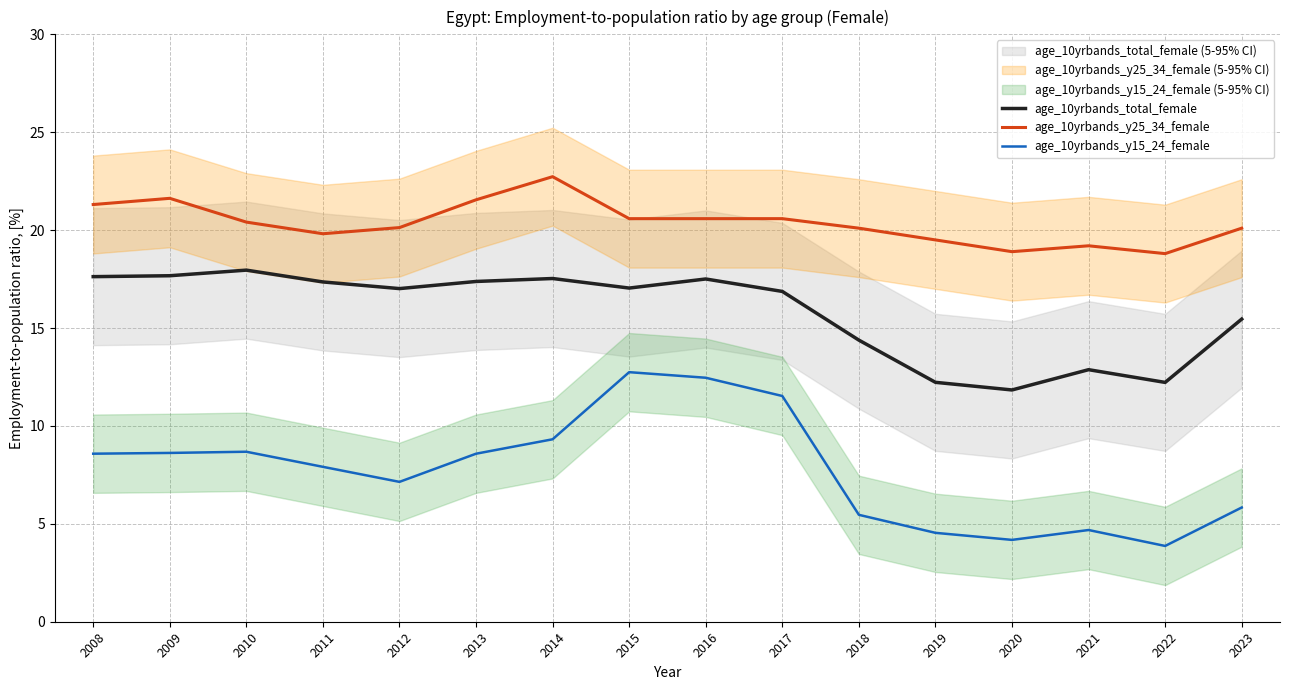

What is the average value of the age_10yrbands_y25_34_female series?

20.4